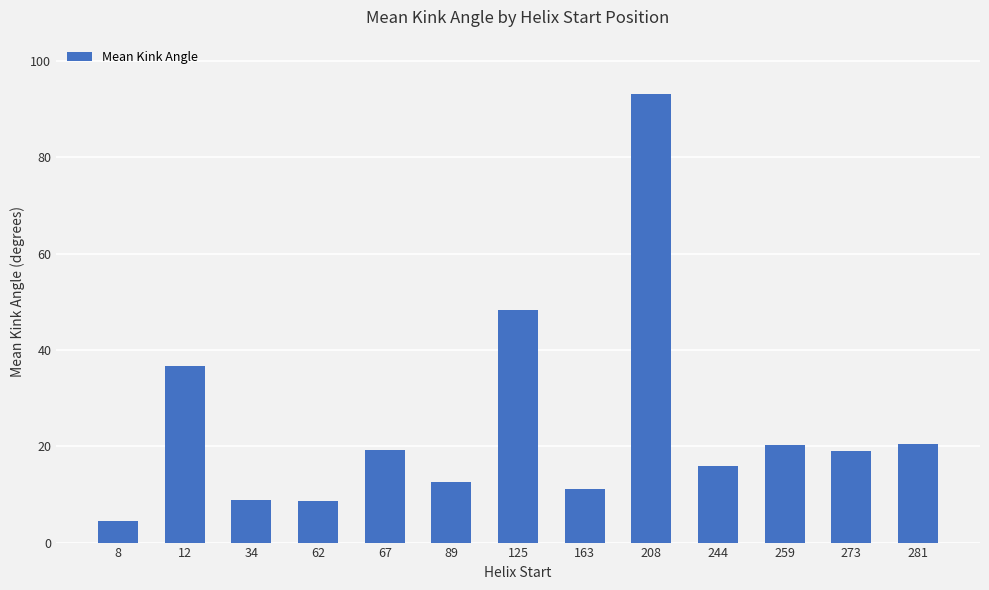

Are the bars grouped side by side (vs. stacked)?

No